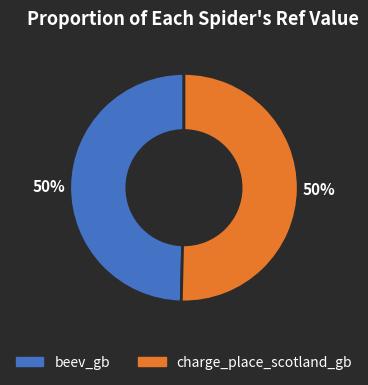

What percentage is the charge_place_scotland_gb slice, to the nearest percent?

50%